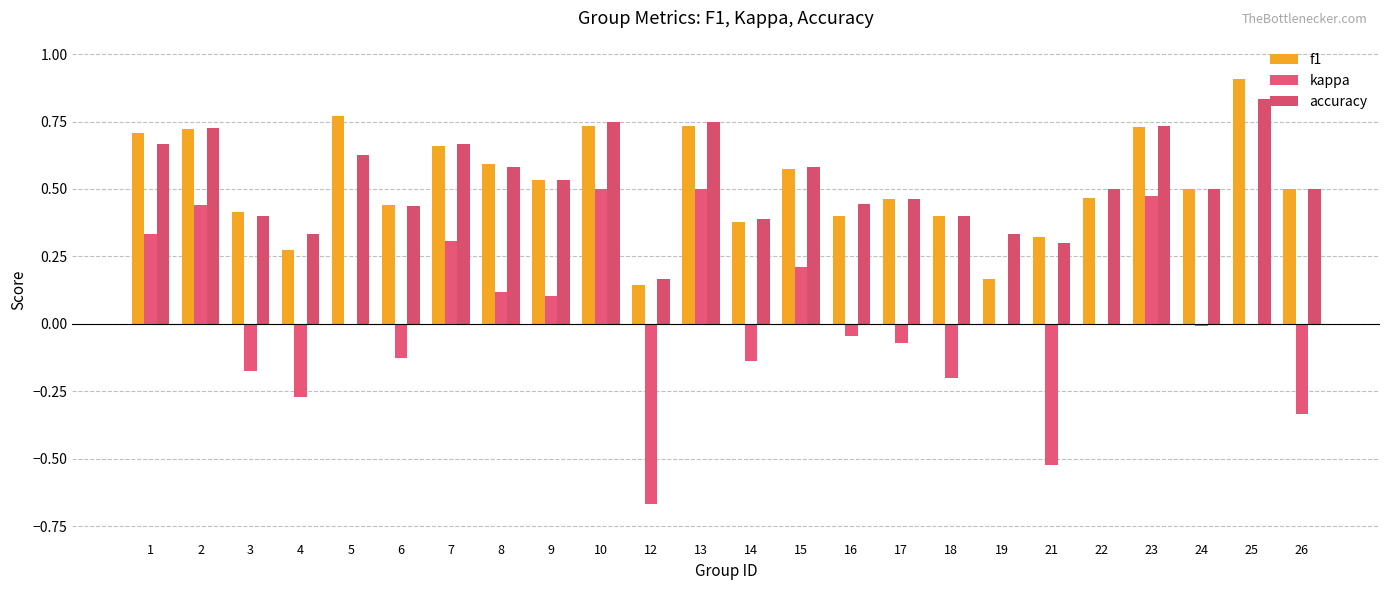

How many data points does each series have?

24